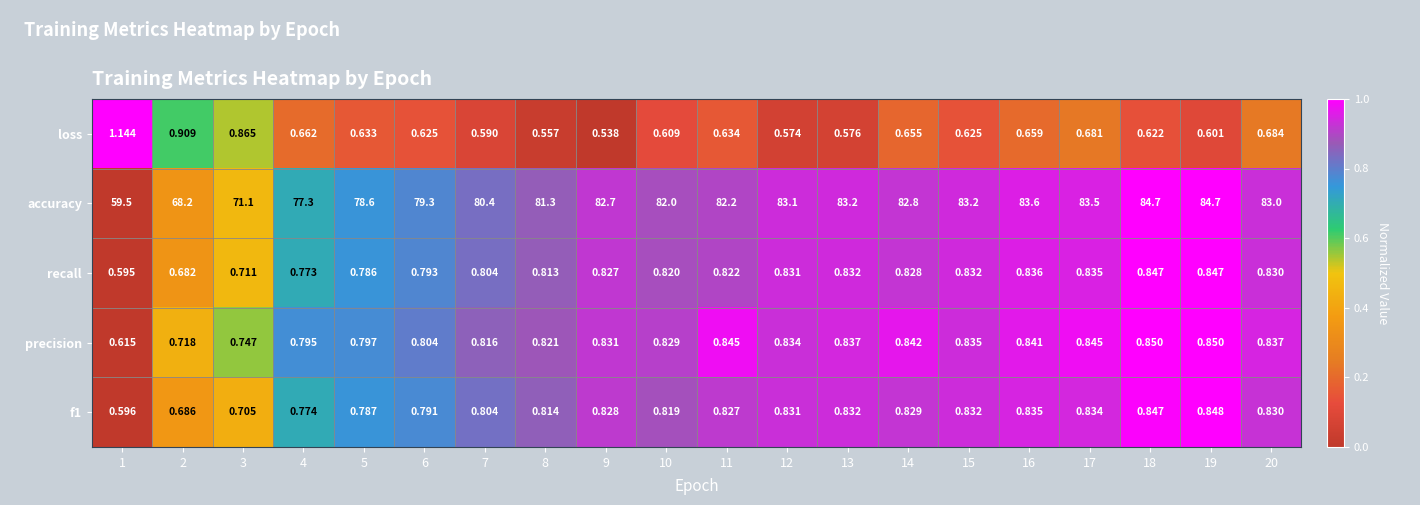

Rank the series at 10 from highest to lowest value.

accuracy, precision, recall, f1, loss